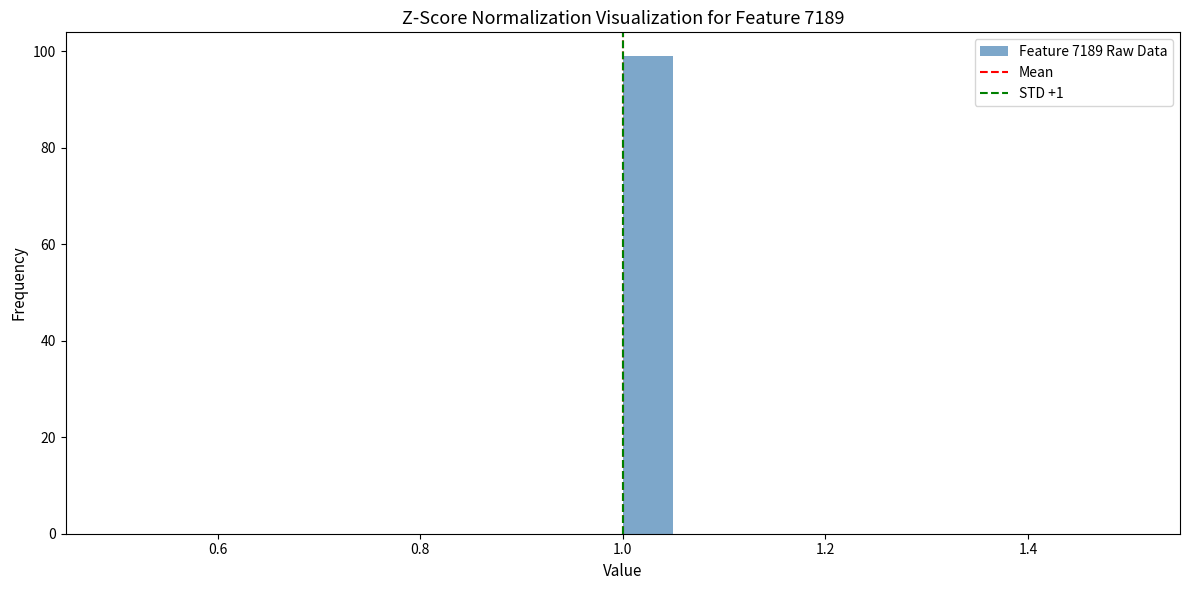

Around what value on the x-axis is the tallest bar? Give the approximate position of its centre, as read against the axis.

1.02